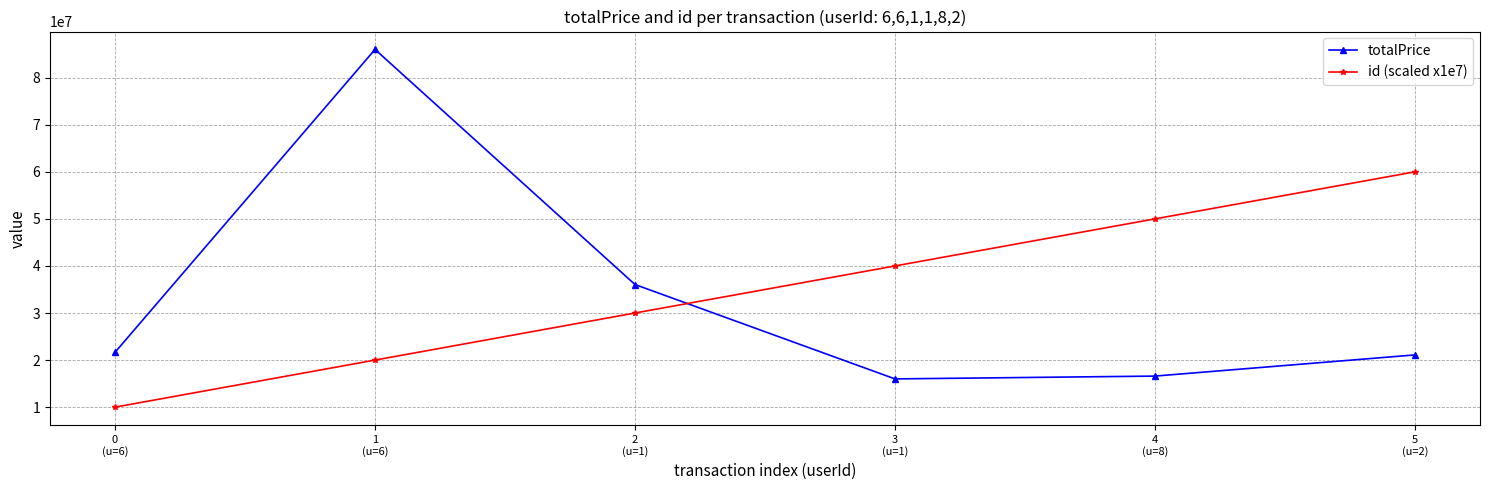

What is the spread (max minus min) of values at 1
(u=6)?

66000000